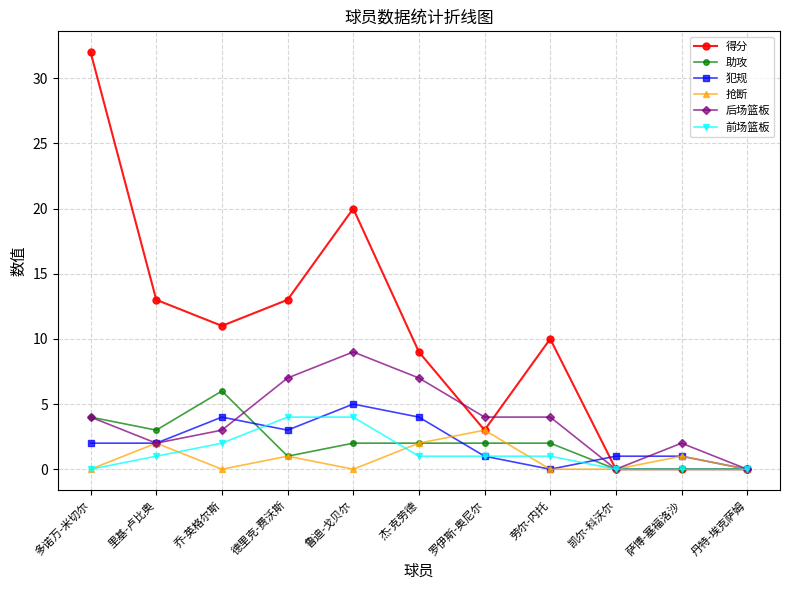

The value of 抢断 at 杰-克劳德 is 0. True or false?

False